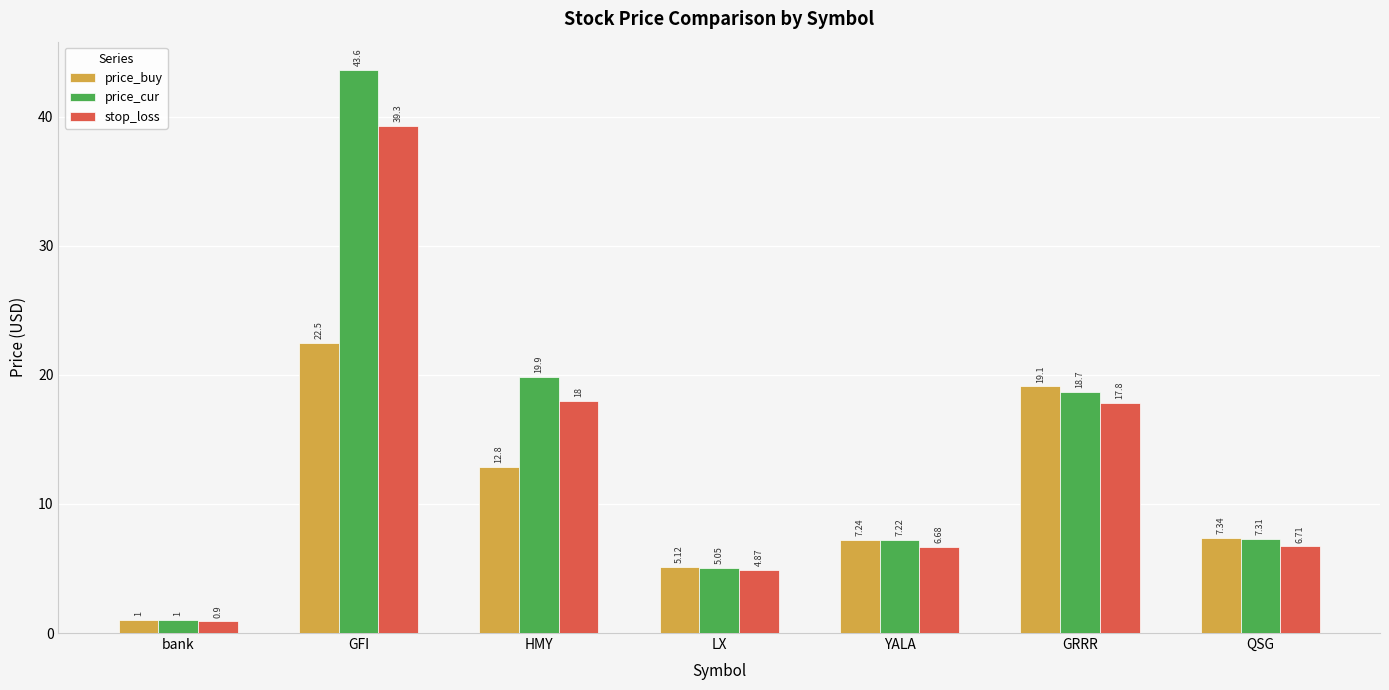

Between GFI and LX, which series saw the biggest shift?

price_cur